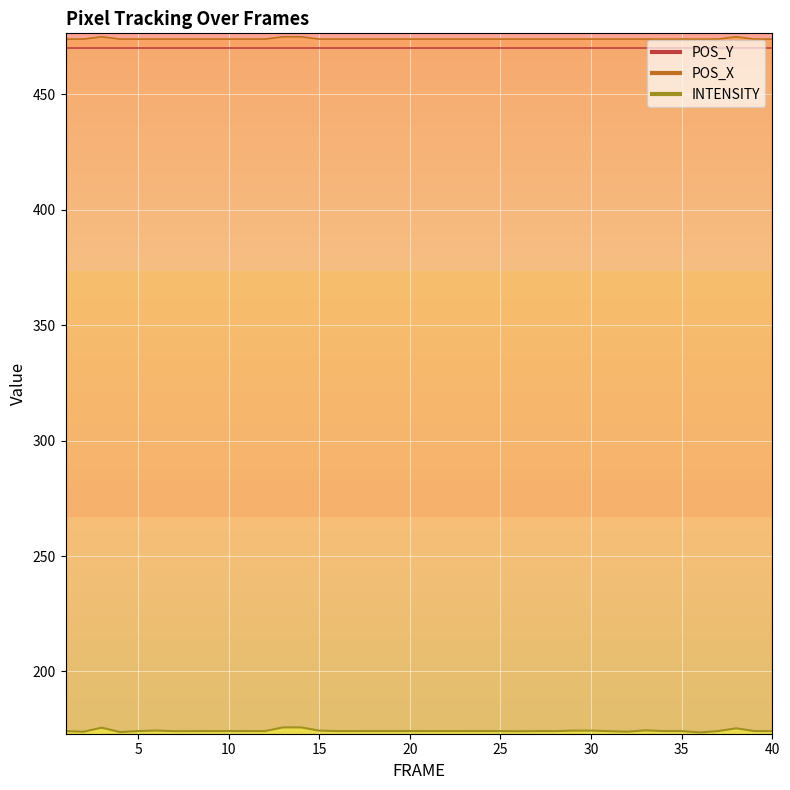

Is it true that POS_X equals 475.0 at 3?

True